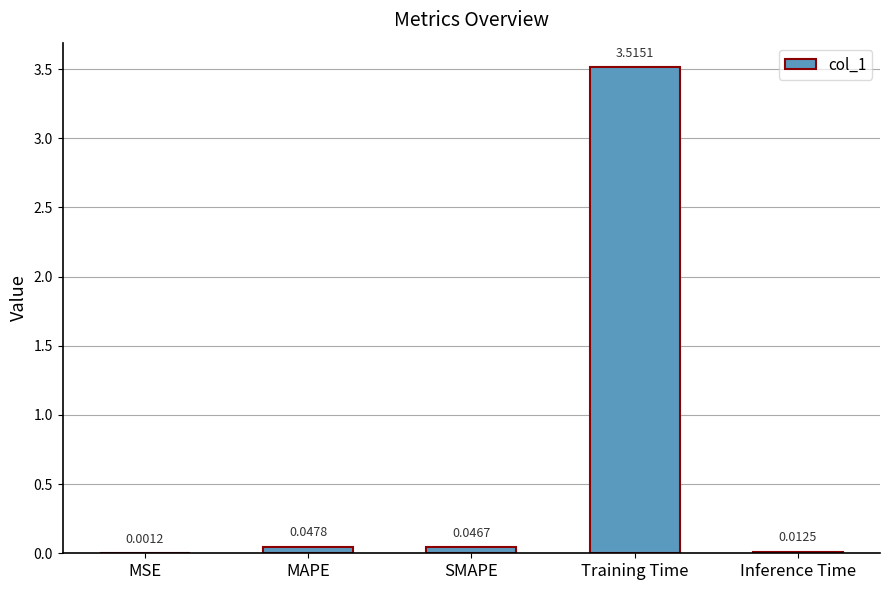

Where is the data nearest to the value 1?

MAPE